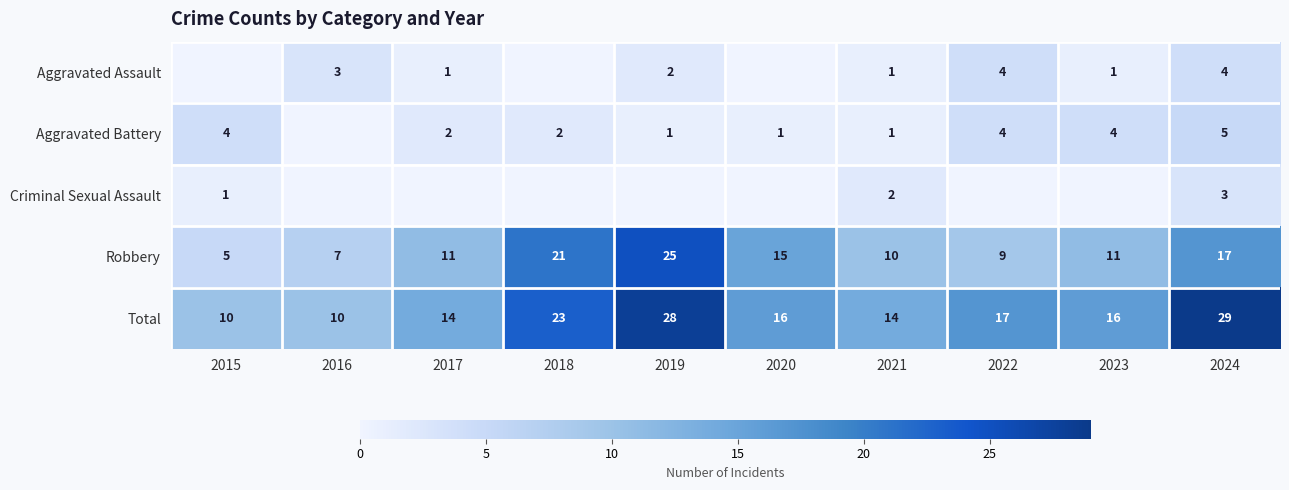

The value of Robbery at 2024 is 28. True or false?

False